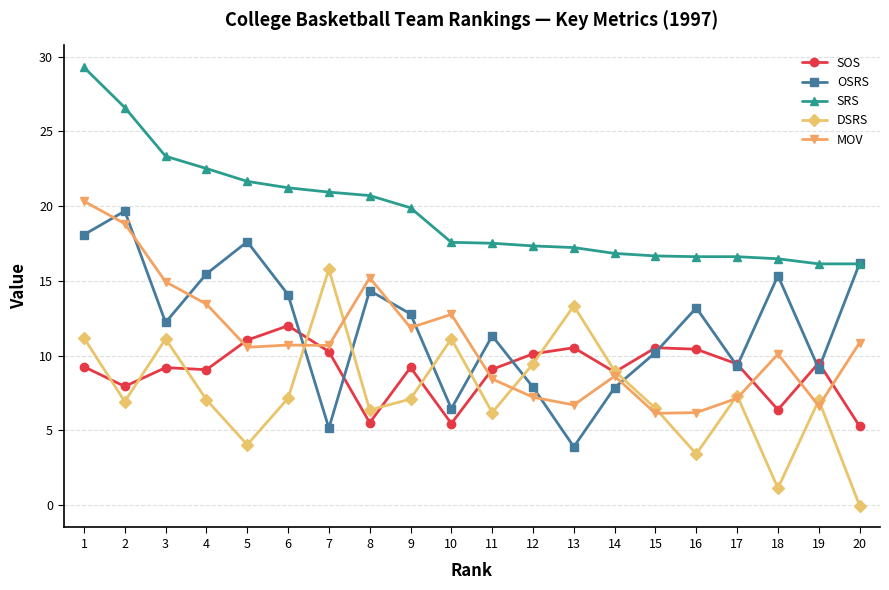

Rank the series by their maximum value, from lowest to highest.

SOS, DSRS, OSRS, MOV, SRS